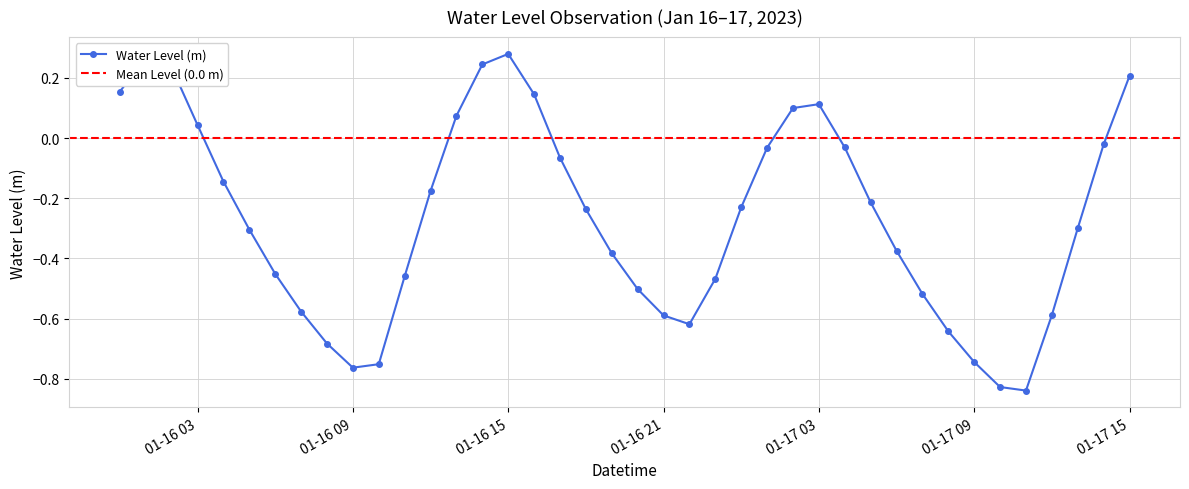

Is it true that Water Level (m) equals -0.6 at 01-16 21?

True